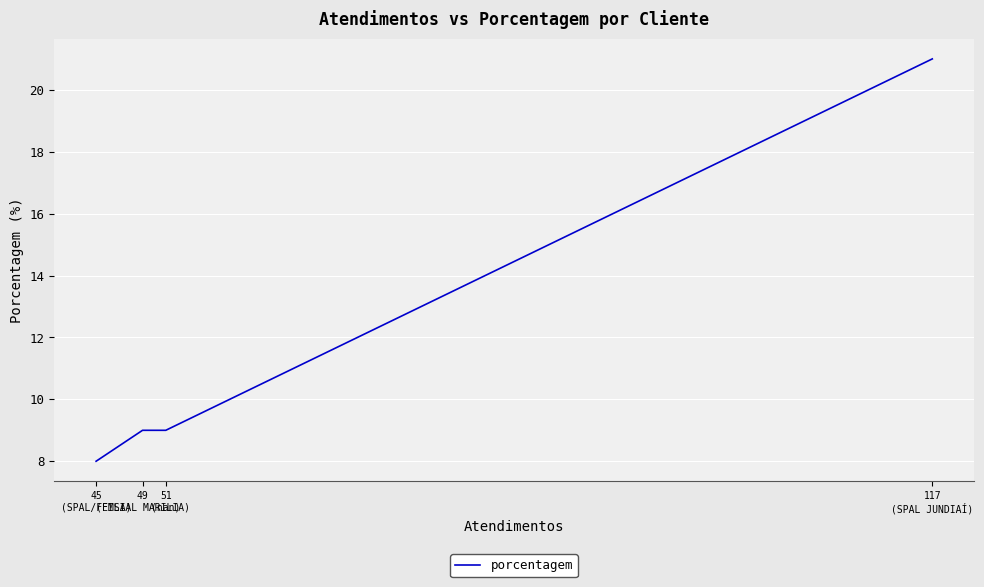

Which category has the highest value across all series?

117
(SPAL JUNDIAÍ)